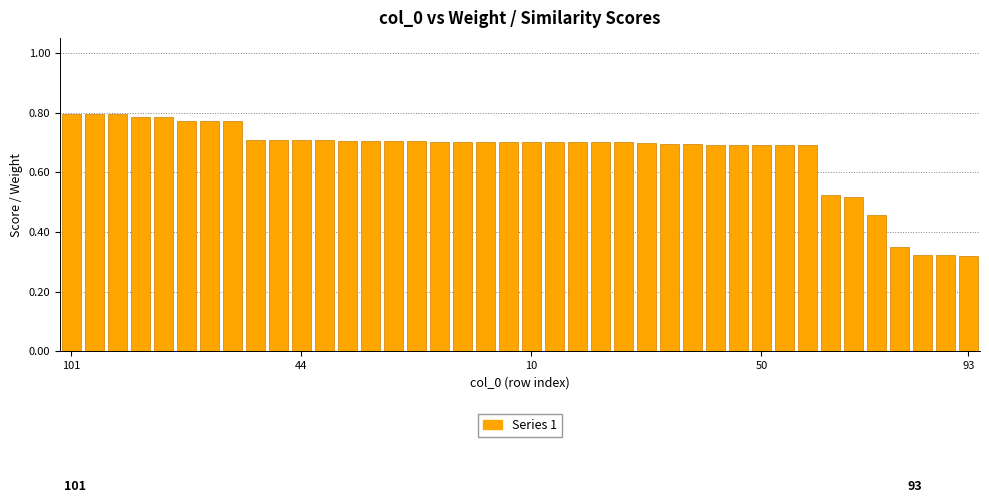

How many values are between 0 and 1?

40